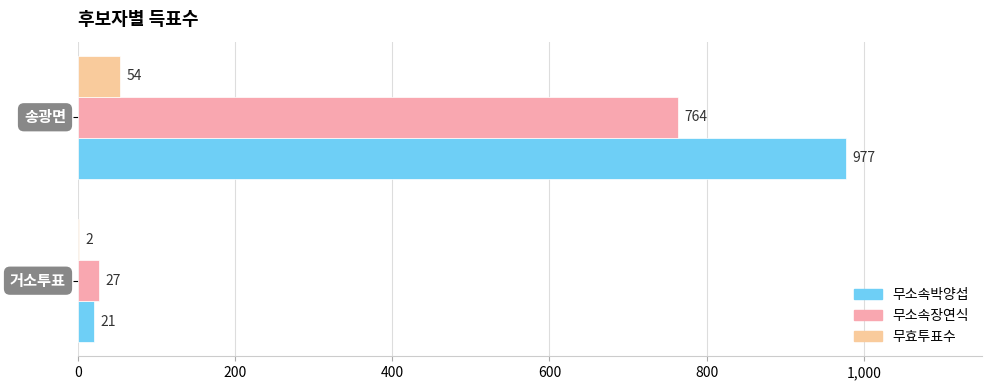

Which series has the largest total across all categories?

무소속박양섭